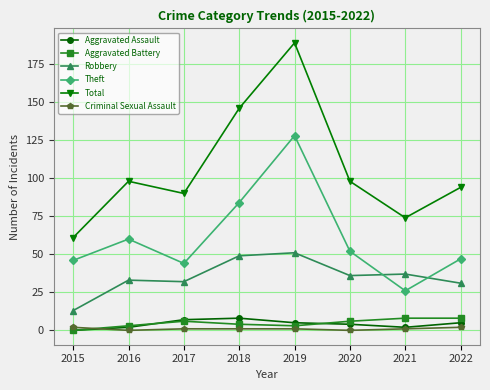

Which series has the largest range (max minus min)?

Total